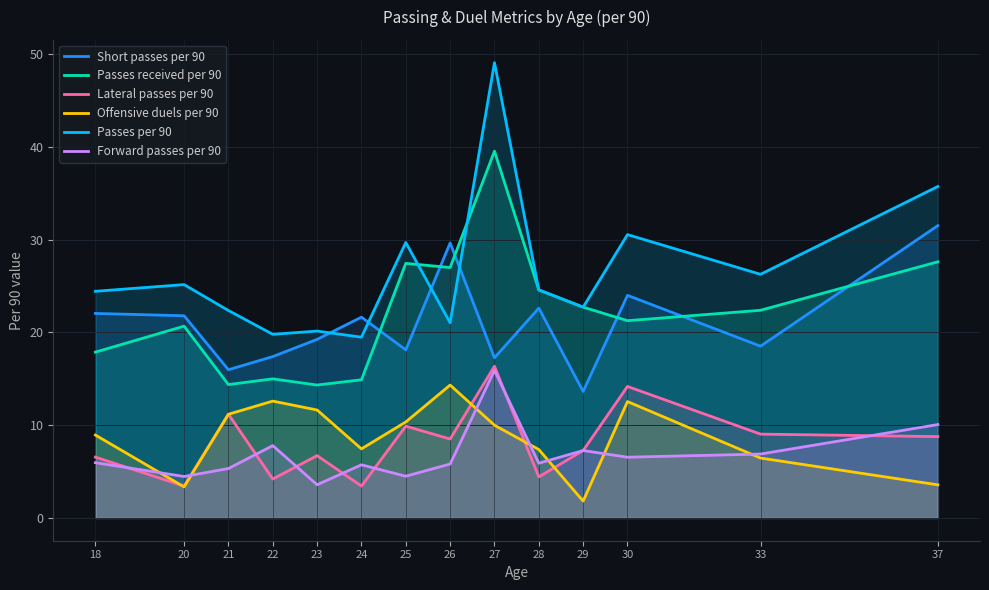

Does the chart display data point markers on the line(s)?

No